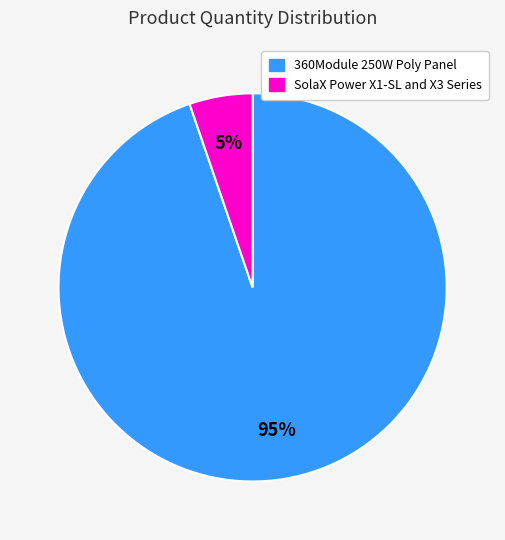

Combined, do 360Module 250W Poly Panel and SolaX Power X1-SL and X3 Series account for over 50%?

Yes